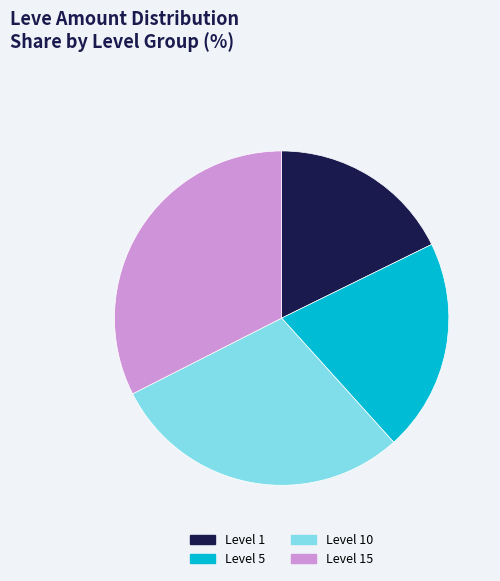

Does Level 1 represent more than half of the total?

No